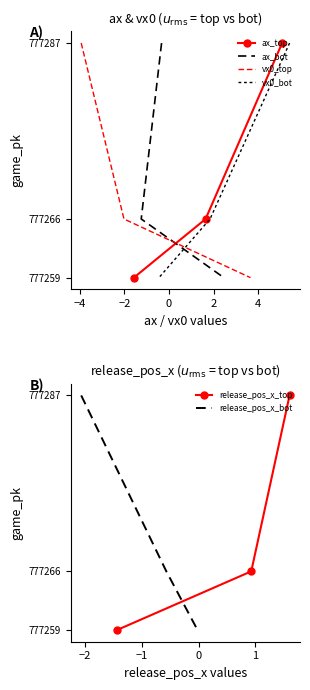

At how many categories does at least one series exceed 777280?

1